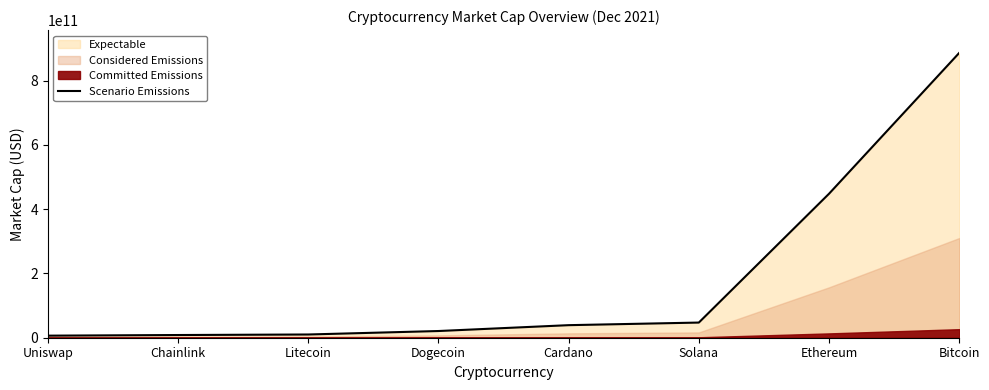

The chart shows a value of 64995035502 at Solana. True or false?

False